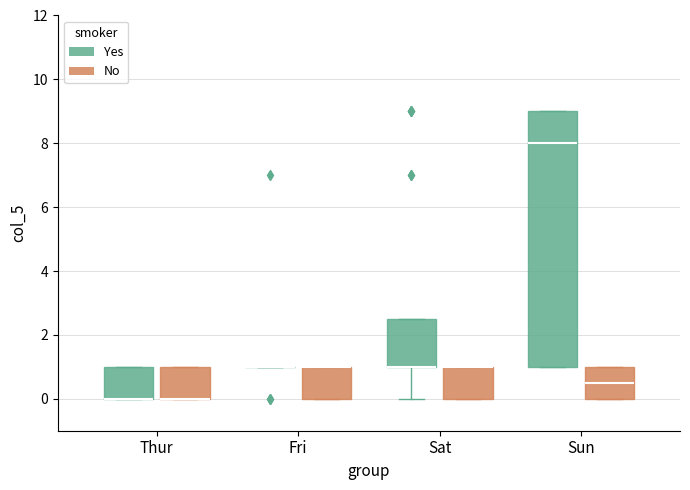

Reading left to right, transcribe this box plot: for each box, give where its median line is, the range the box spans, and where its two whiskers end, as read against the y-axis. The values are not printed on the chart, so give them approximately, as read against the axis.

Thur (Yes): median 0.0 (drawn on the box's lower edge), box 0.0 to 1.0, whiskers 0.0 to 1.0
Thur (No): median 0.0 (drawn on the box's lower edge), box 0.0 to 1.0, whiskers 0.0 to 1.0
Fri (Yes): box collapsed to a line at 1.0, whiskers 1.0 to 1.0
Fri (No): median 1.0 (drawn on the box's upper edge), box 0.0 to 1.0, whiskers 0.0 to 1.0
Sat (Yes): median 1.0 (drawn on the box's lower edge), box 1.0 to 2.6, whiskers 0.0 to 2.6
Sat (No): median 1.0 (drawn on the box's upper edge), box 0.0 to 1.0, whiskers 0.0 to 1.0
Sun (Yes): median 8.0, box 1.0 to 9.0, whiskers 1.0 to 9.0
Sun (No): median 0.6, box 0.0 to 1.0, whiskers 0.0 to 1.0